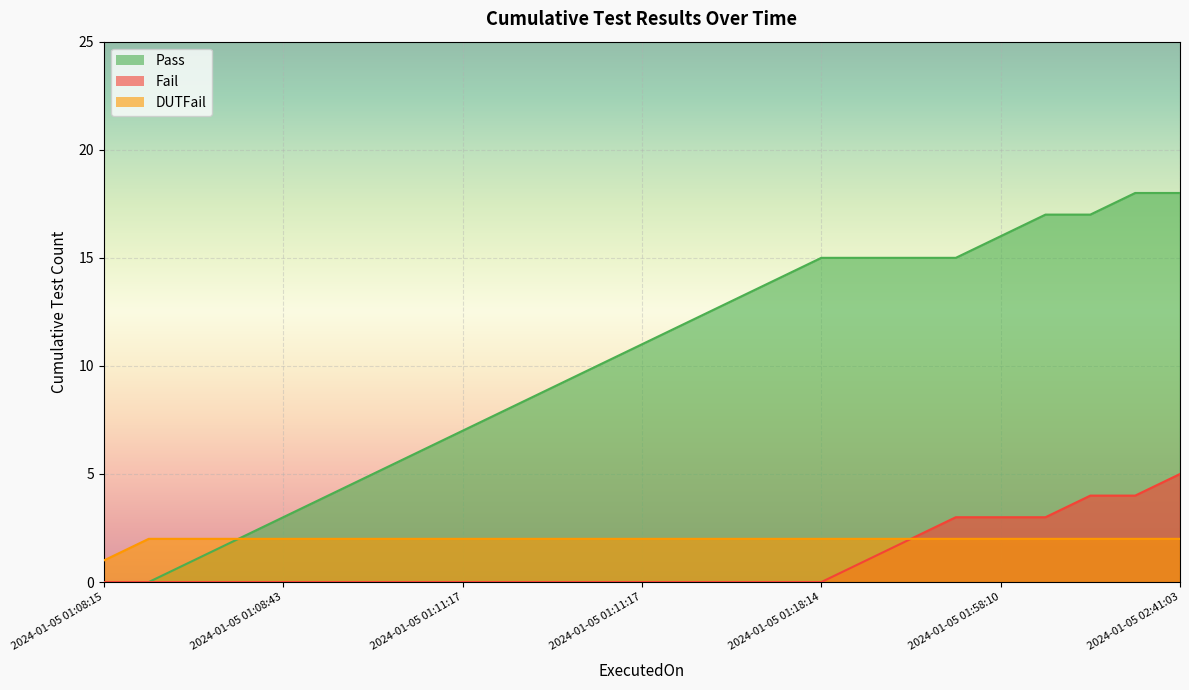

Is it true that Pass equals 18 at 2024-01-05 02:41:03?

True